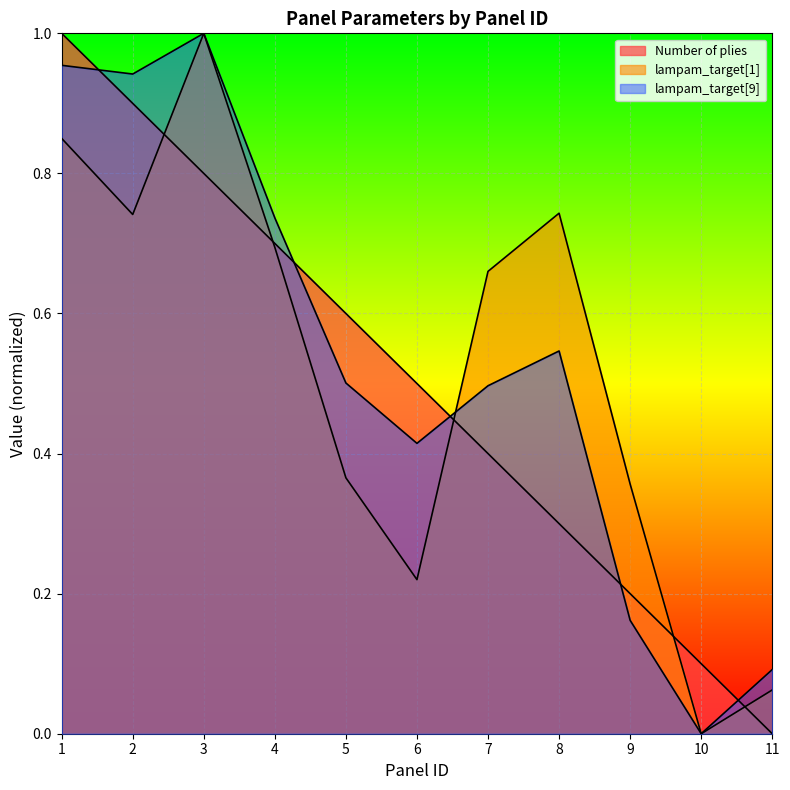

What value does the lampam_target[1] series have at 2?

0.7